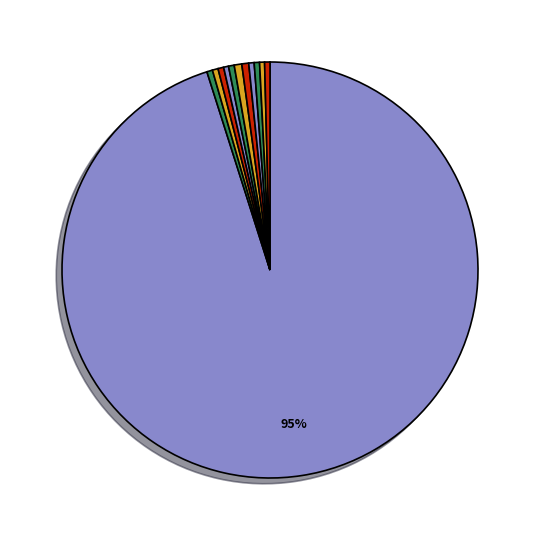

How many slices are in this pie chart?

12